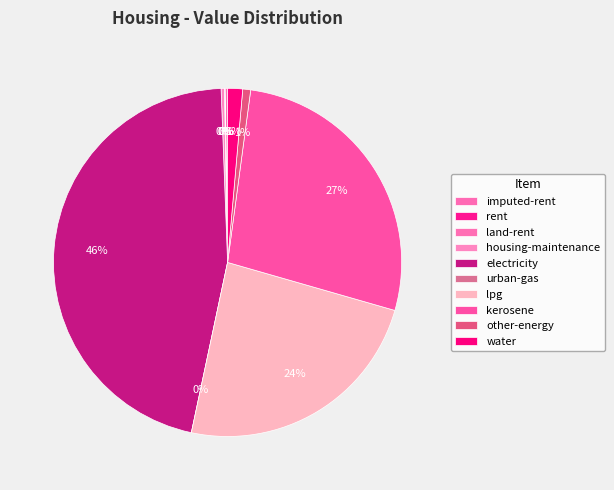

What is the total percentage of imputed-rent and rent?

0.3%